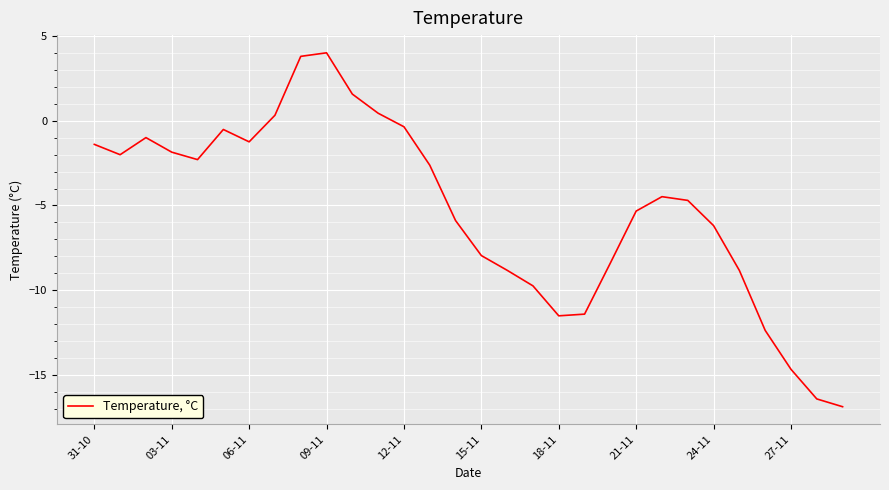

What is the difference between the maximum and minimum values?

20.9